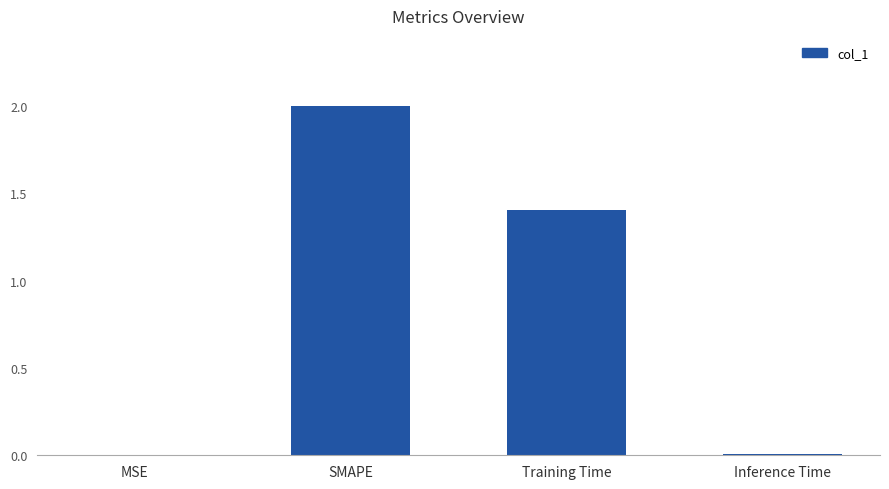

Between Training Time and MSE, which is larger?

Training Time